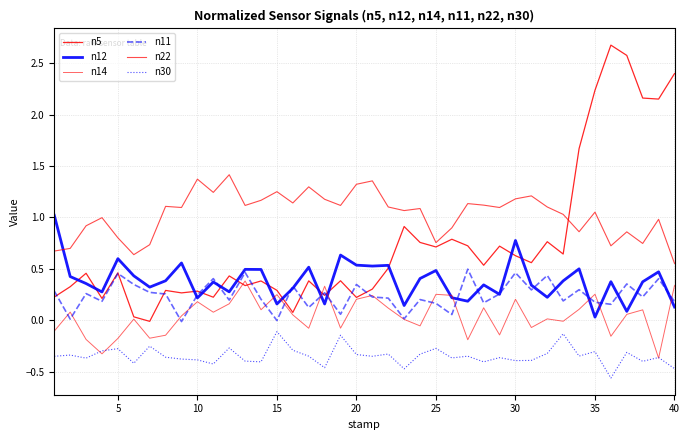

Does the chart have visible grid lines?

Yes